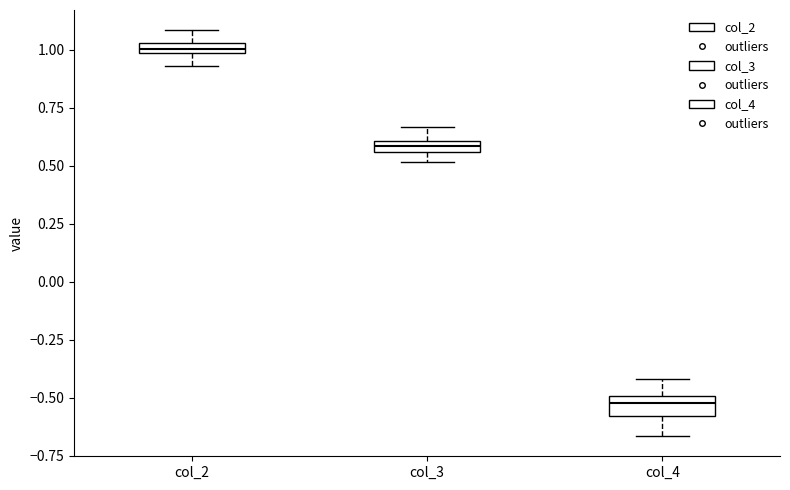

Where is the lower edge of the box for col_3 on the y-axis? The values are not printed on the chart, so give them approximately, as read against the axis.

0.55